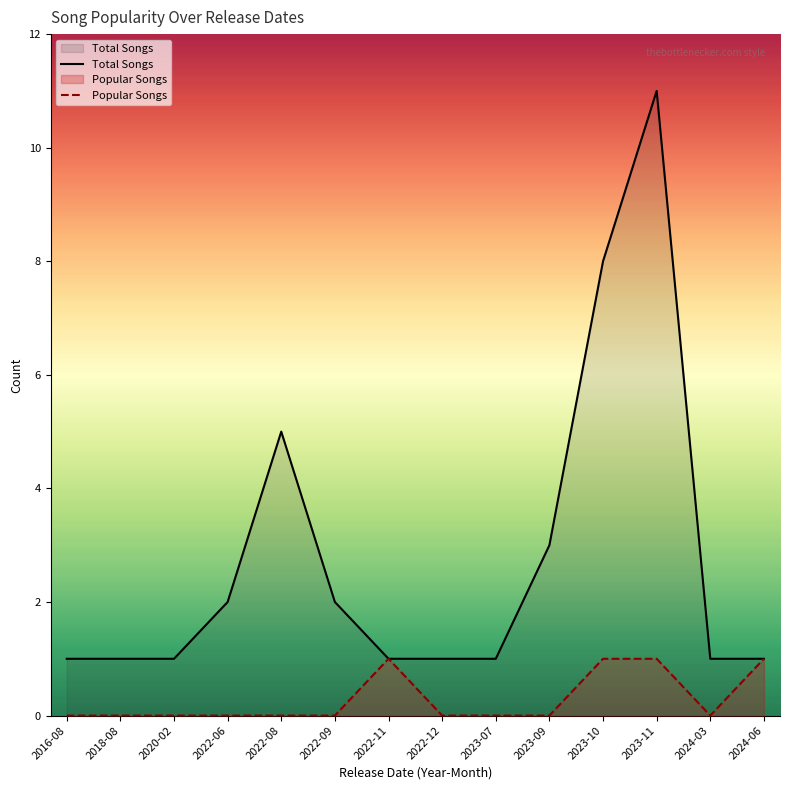

The value of Total Songs at 2022-11 is 1. True or false?

True